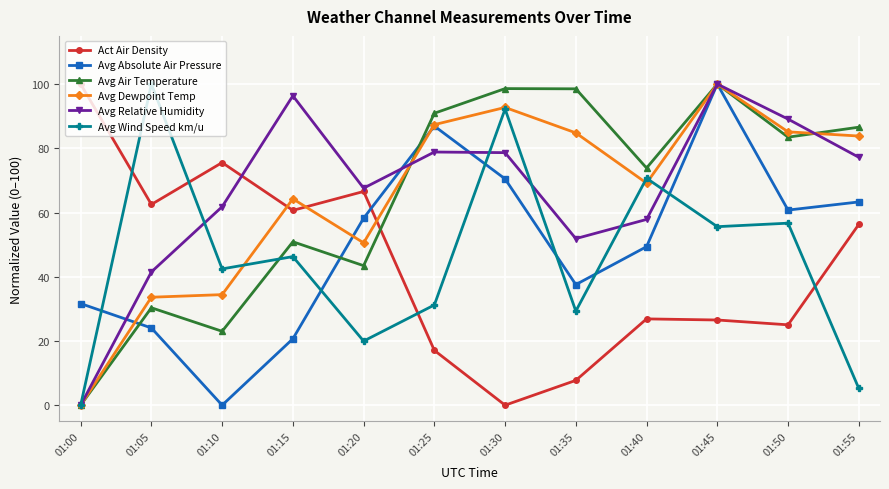

What are all the series names shown in the legend?

Act Air Density, Avg Absolute Air Pressure, Avg Air Temperature, Avg Dewpoint Temp, Avg Relative Humidity, Avg Wind Speed km/u